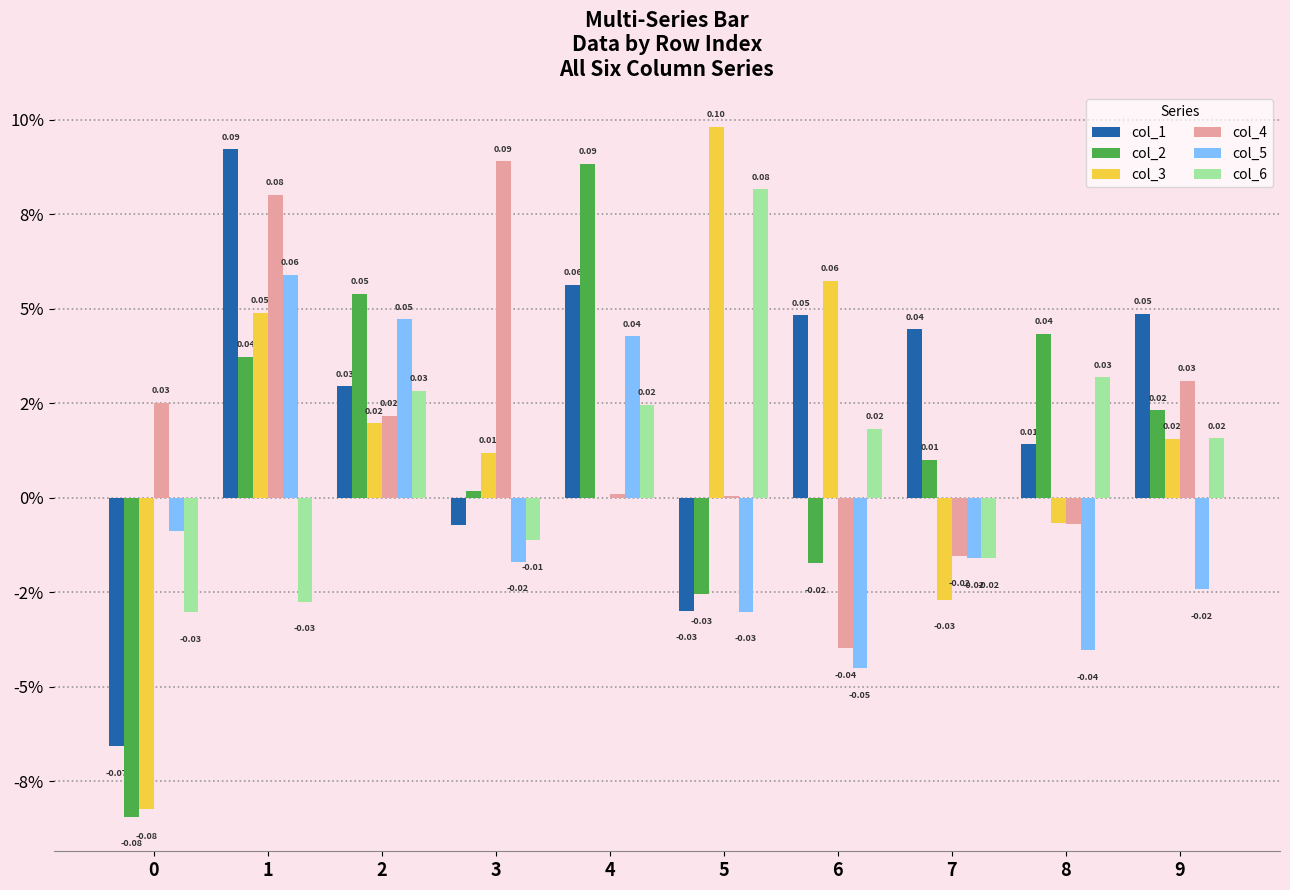

Are the bars grouped side by side (vs. stacked)?

Yes